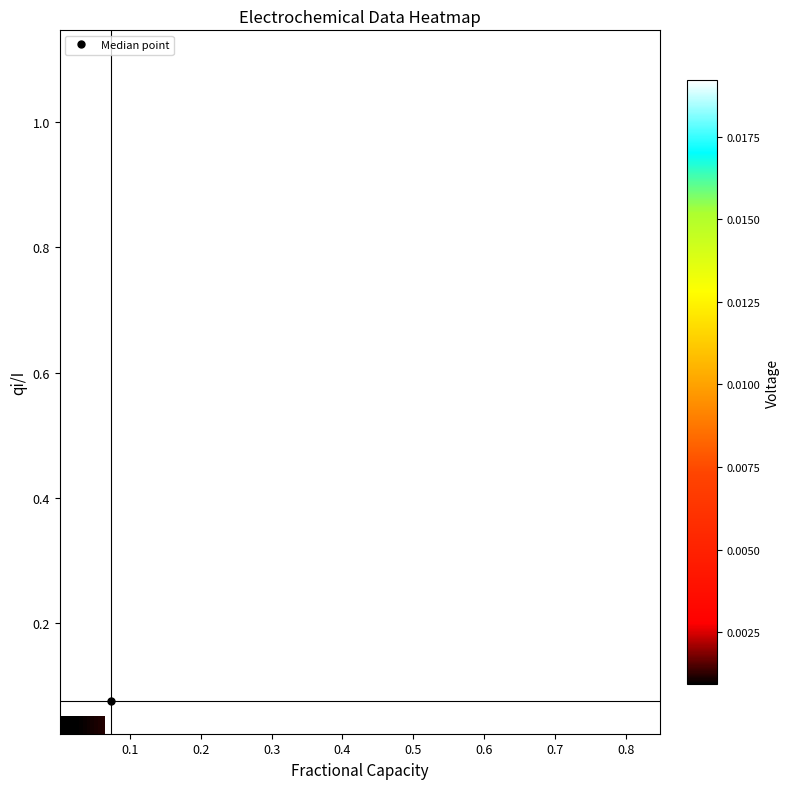

How many data points does each series have?

20